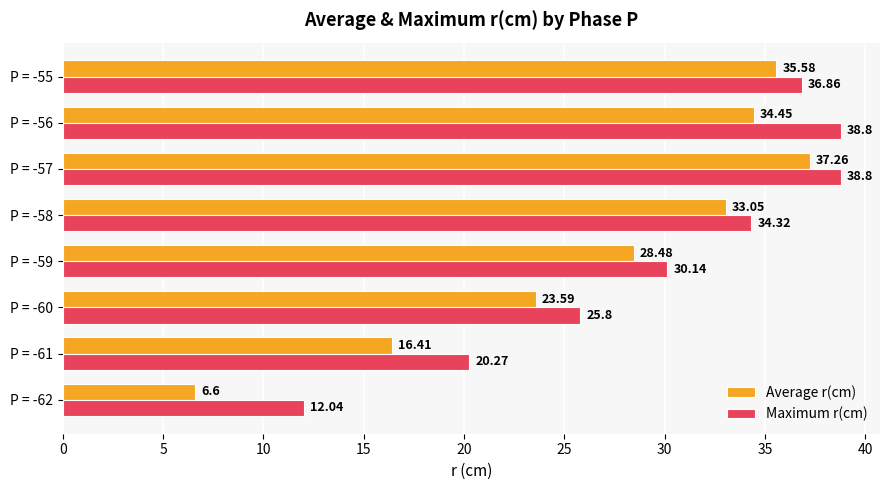

Which series changed the most between P = -62 and P = -55?

Average r(cm)